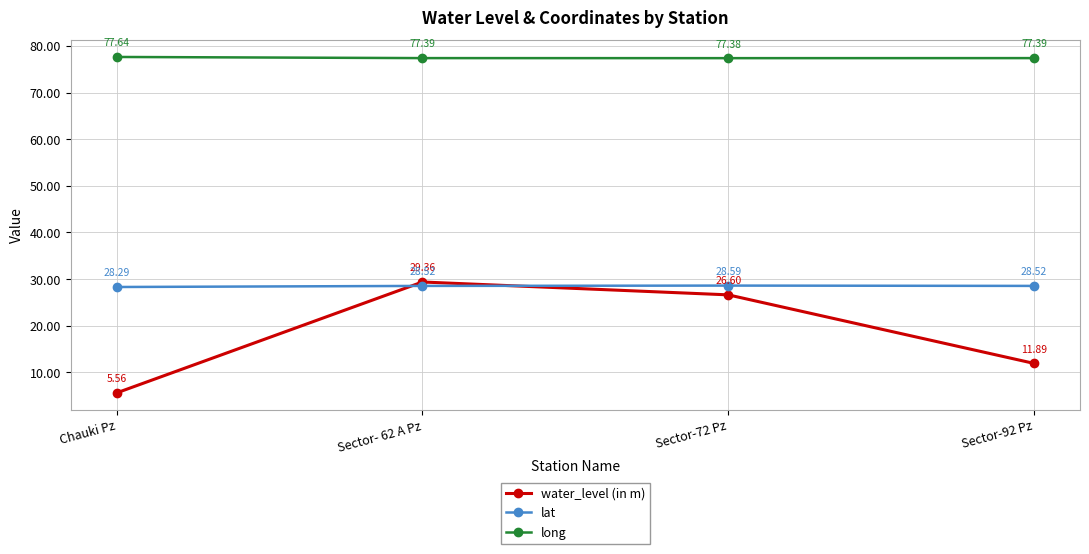

The water_level (in m) series shows 44.7 at Sector-72 Pz. True or false?

False